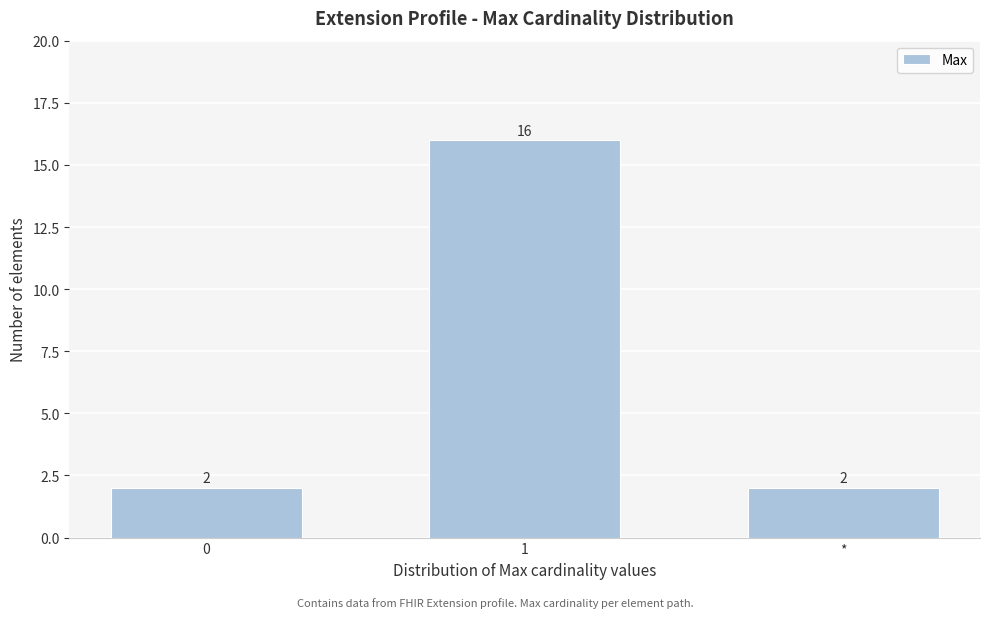

Reading left to right, transcribe all the data shown in this chart.

0=2	1=16	*=2